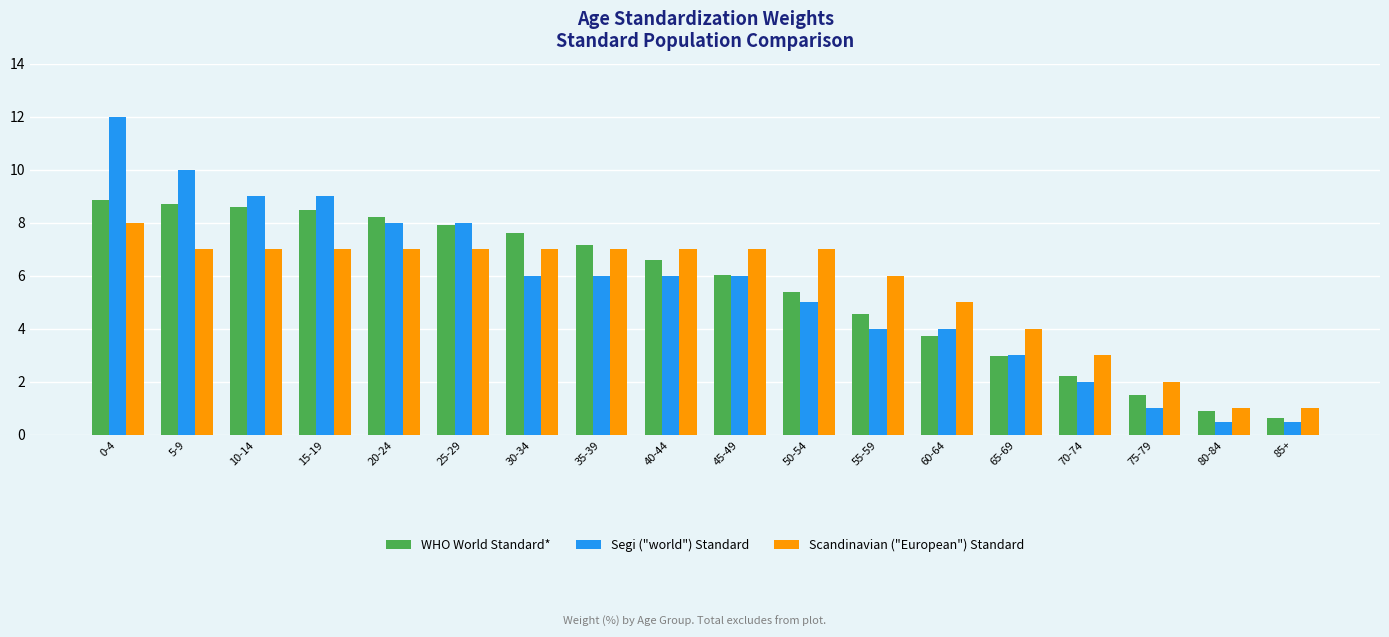

Which series changed the most between 5-9 and 60-64?

Segi ("world") Standard